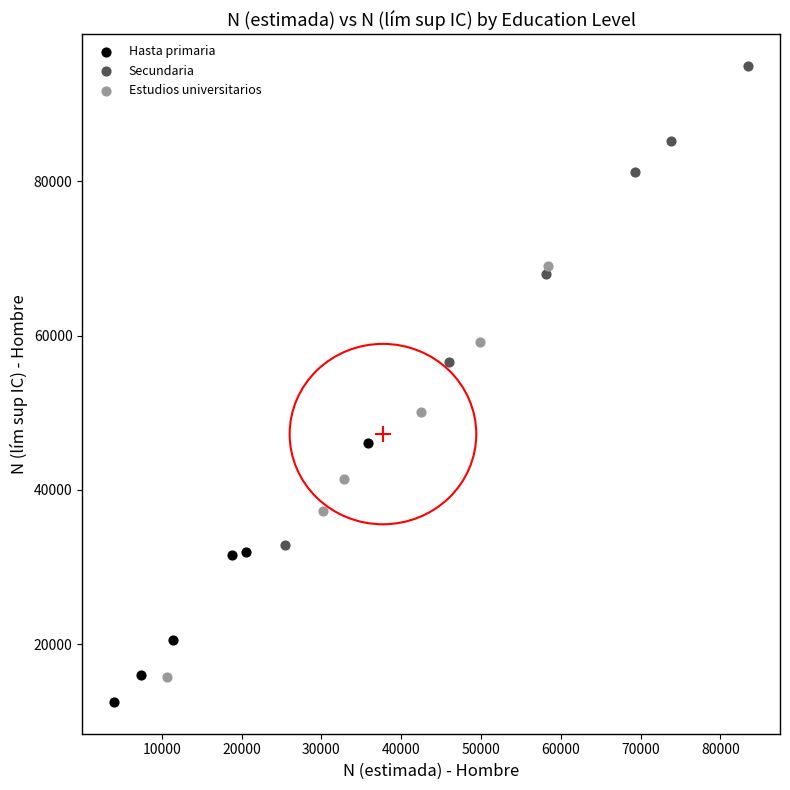

What are all the series names shown in the legend?

Hasta primaria, Secundaria, Estudios universitarios